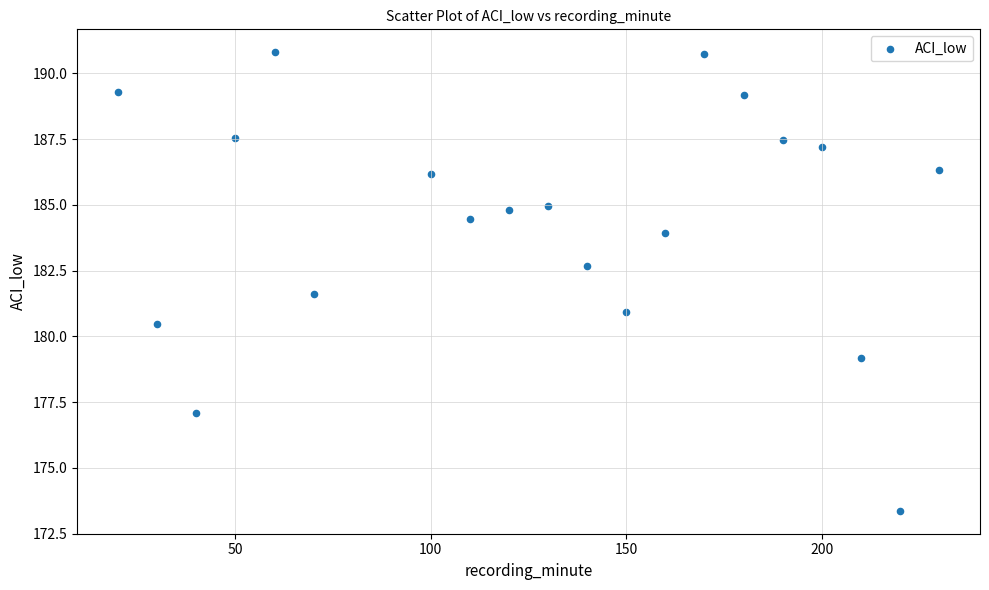

What Y value in the scatter plot is closest to 182?

181.6